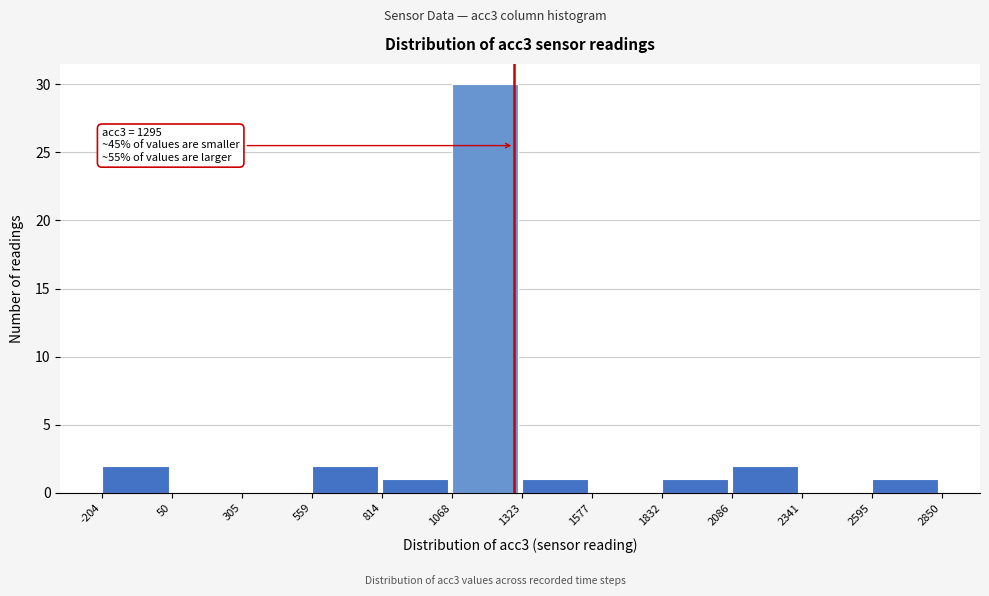

Over which range of the x-axis is the bar tallest?

1068 to 1323